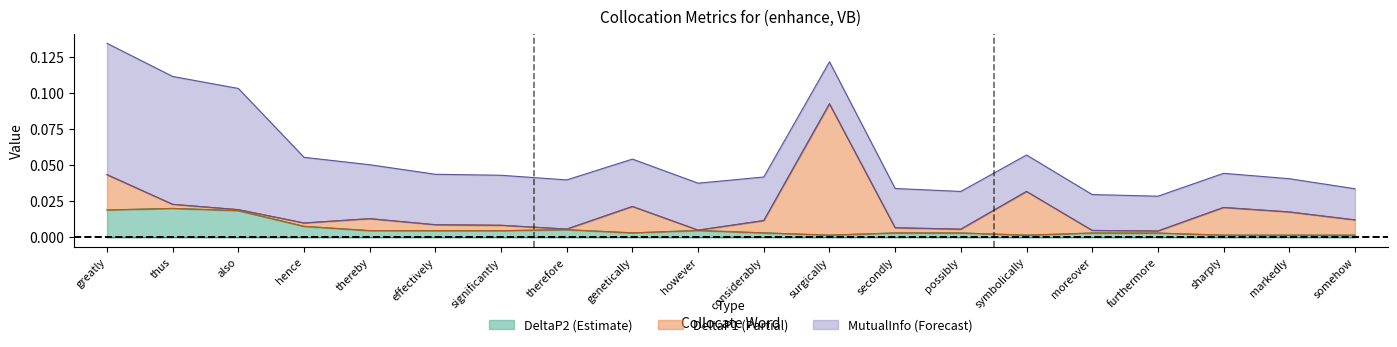

True or false: MutualInfo and DeltaP2 intersect in this chart.

False